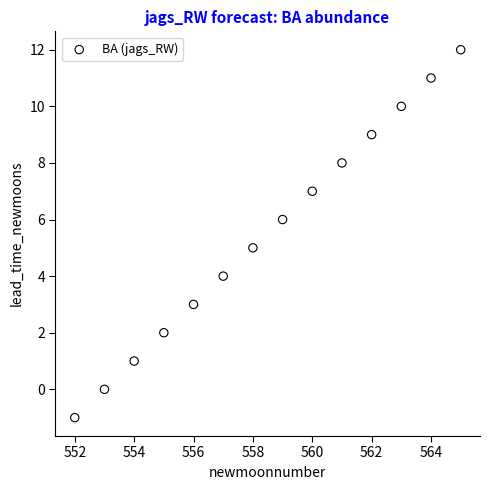

What is the range of X values (max minus min)?

13